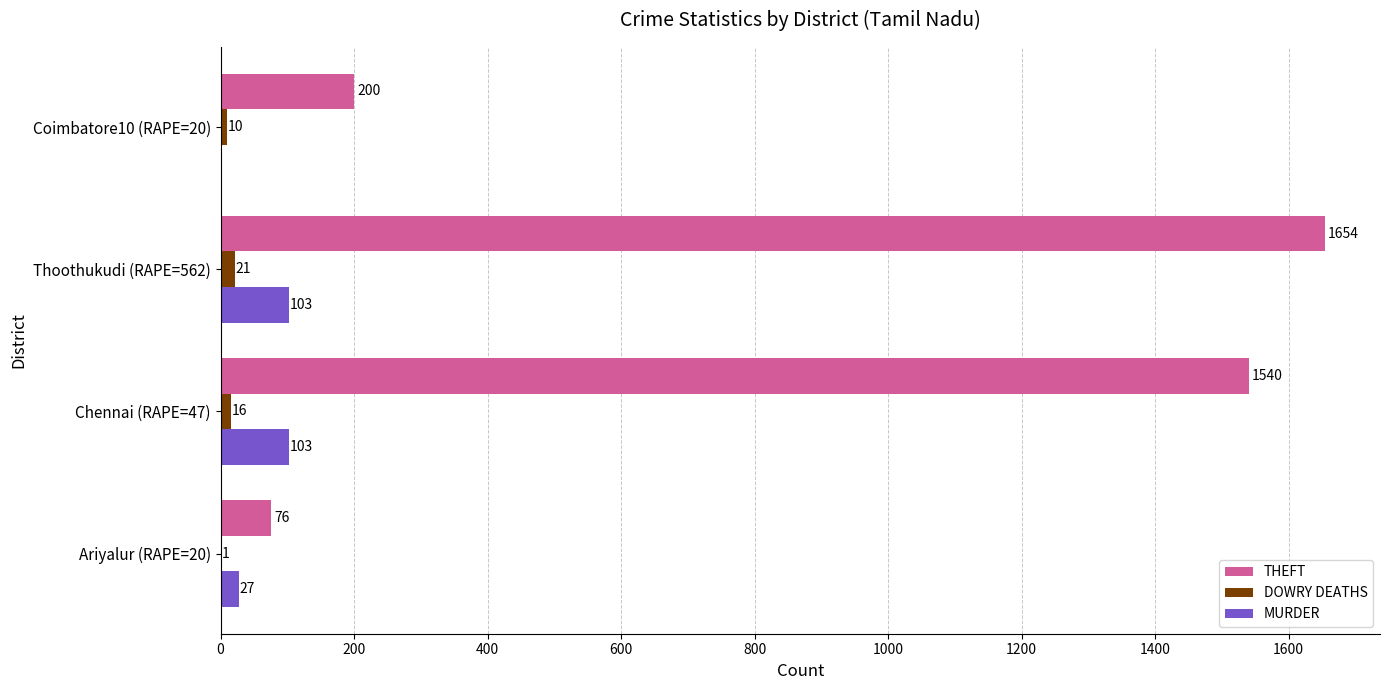

The THEFT series shows 200 at Coimbatore10 (RAPE=20). True or false?

True